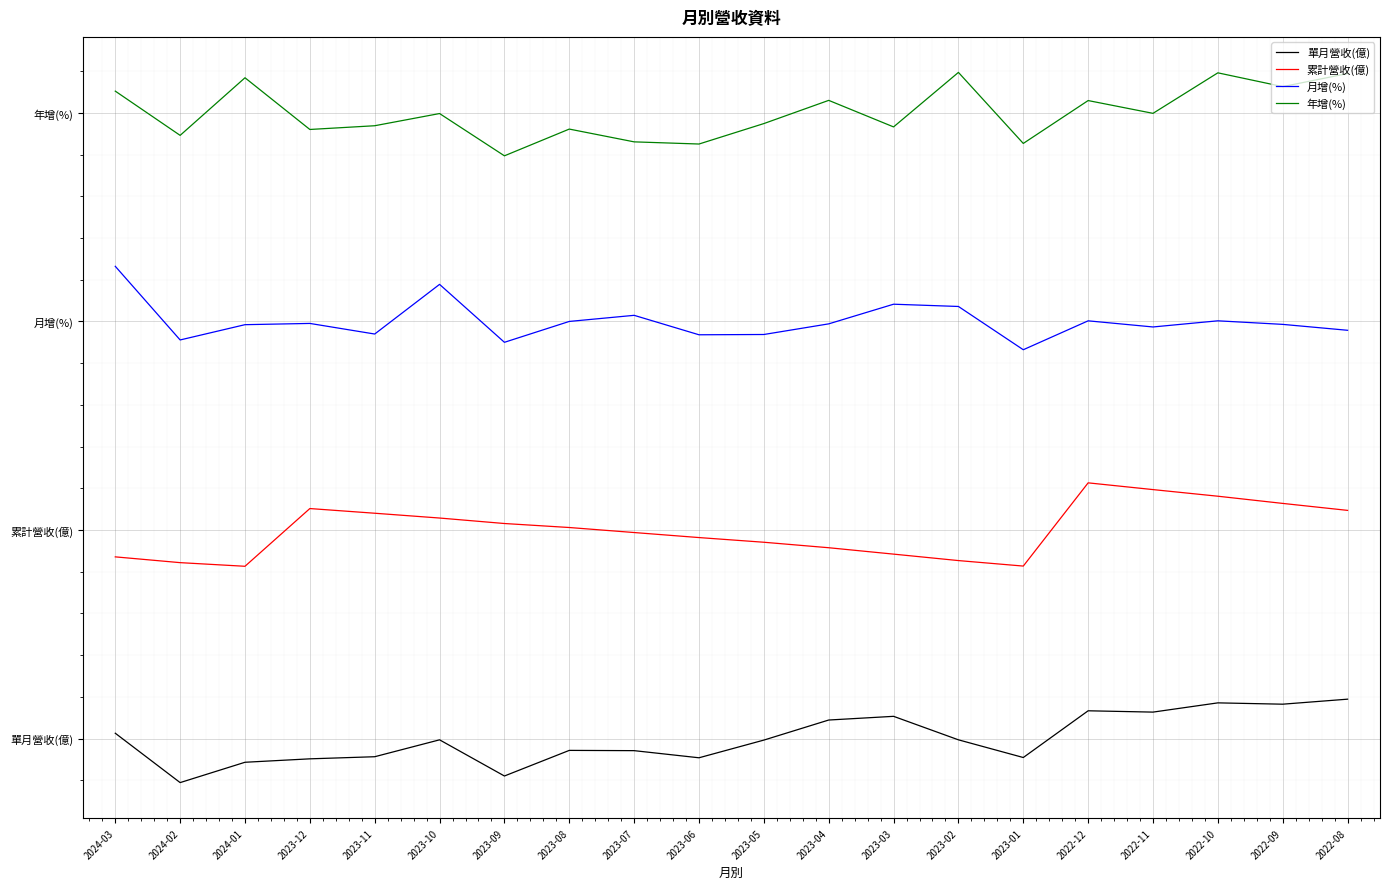

Reading right to left, extract all data points from this chart.

單月營收(億): 0.5	0.4	0.4	0.3	0.3	-0.2	-0.0	0.3	0.2	-0.0	-0.2	-0.1	-0.1	-0.4	-0.0	-0.2	-0.2	-0.3	-0.5	0.1
累計營收(億): 2.7	2.8	2.9	3.0	3.1	2.1	2.1	2.2	2.3	2.4	2.4	2.5	2.5	2.6	2.6	2.7	2.8	2.1	2.1	2.2
月增(%): 4.9	5.0	5.0	4.9	5.0	4.7	5.2	5.2	5.0	4.8	4.8	5.1	5.0	4.7	5.4	4.8	5.0	5.0	4.8	5.7
年增(%): 8.0	7.8	8.0	7.5	7.6	7.1	8.0	7.3	7.6	7.4	7.1	7.2	7.3	7.0	7.5	7.3	7.3	7.9	7.2	7.8